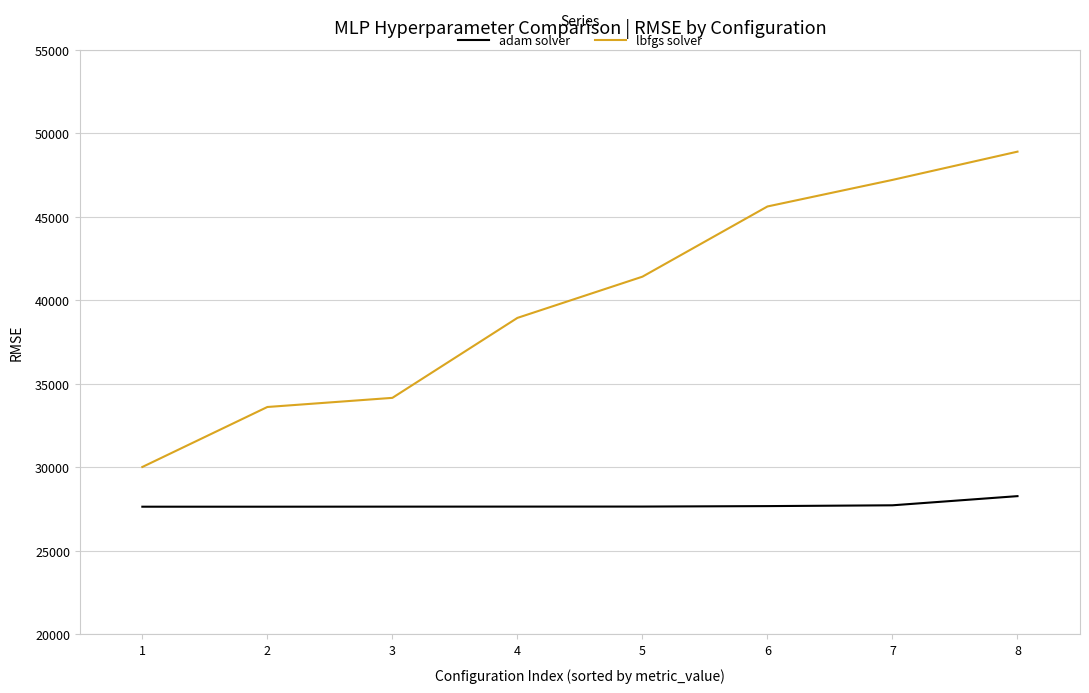

What is the lowest value of the lbfgs solver series?

30025.5